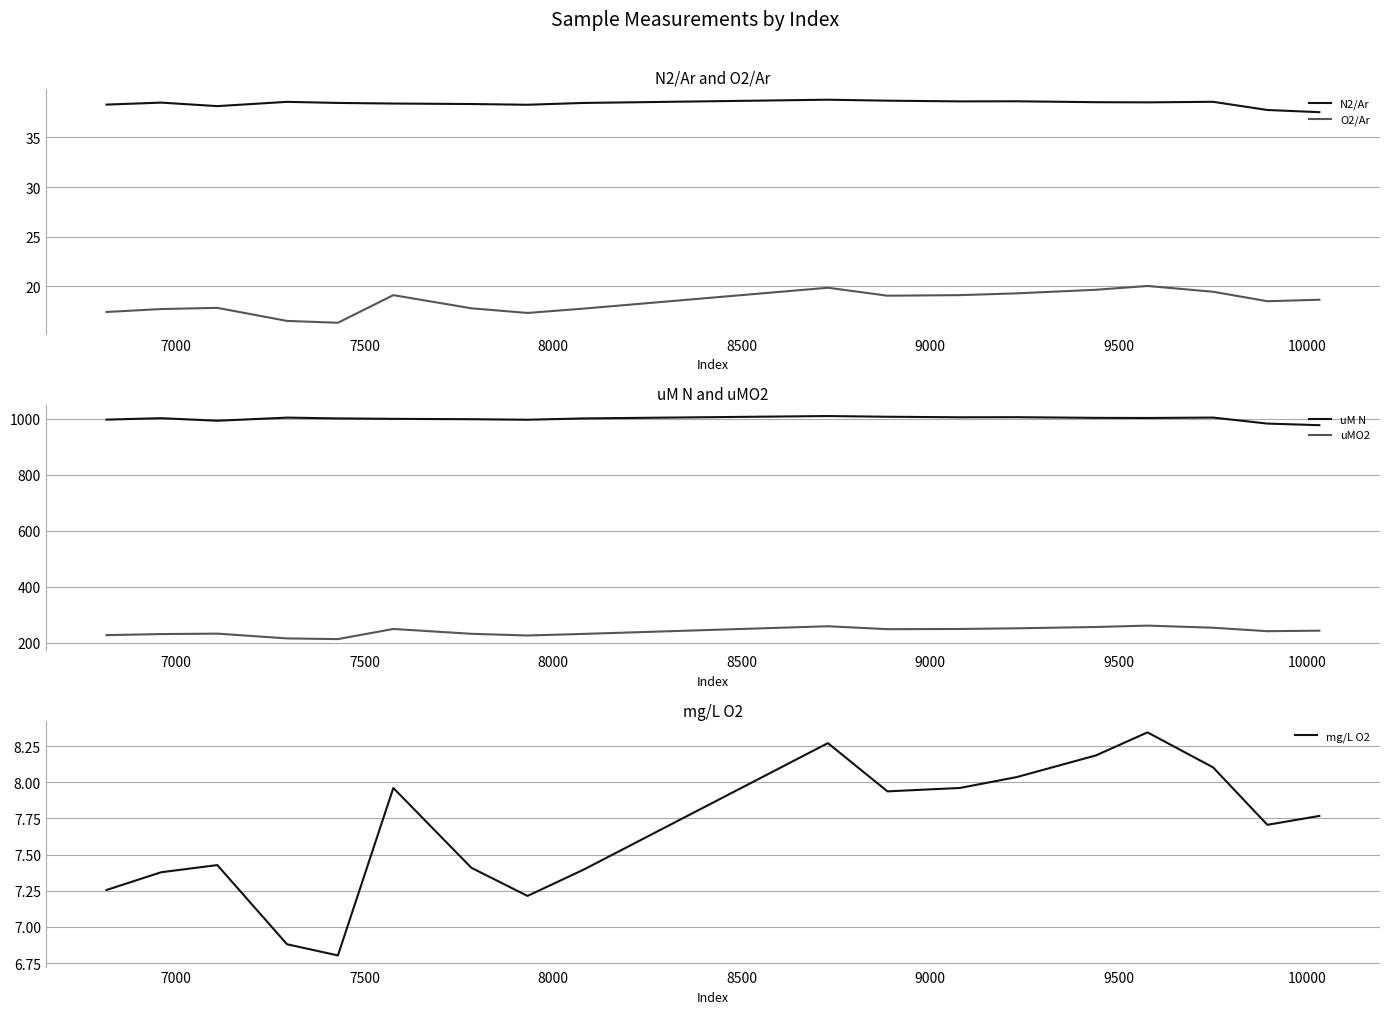

True or false: mg/L O2 and O2/Ar cross at least once.

False